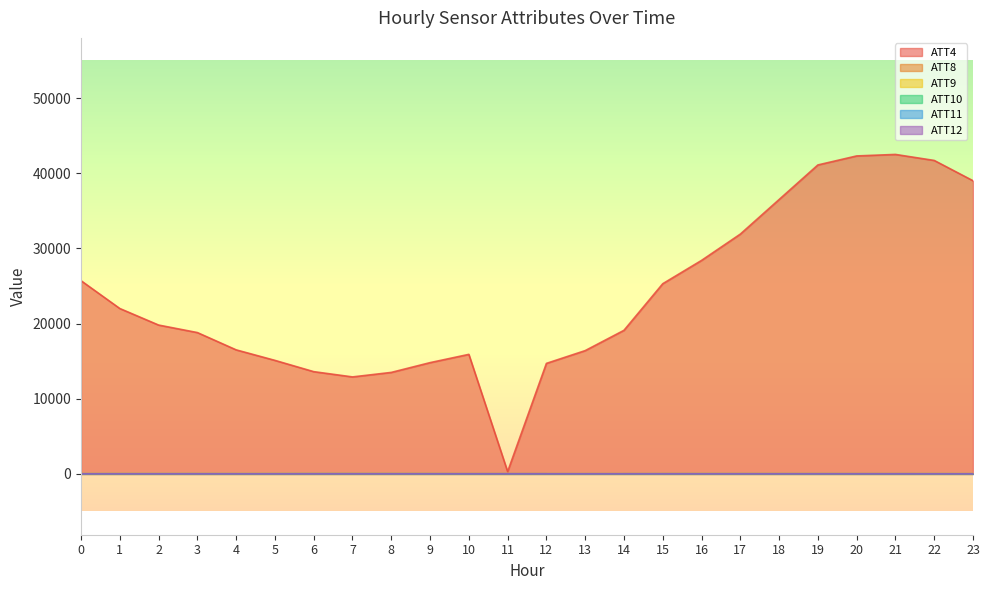

True or false: ATT4 and ATT10 cross at least once.

False